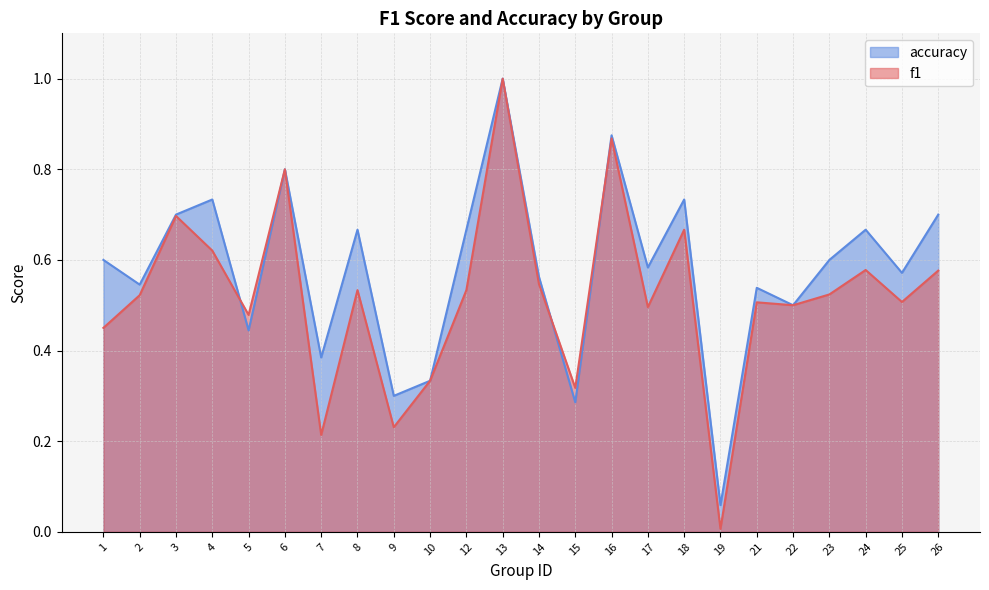

The value of f1 at 14 is 0.9. True or false?

False